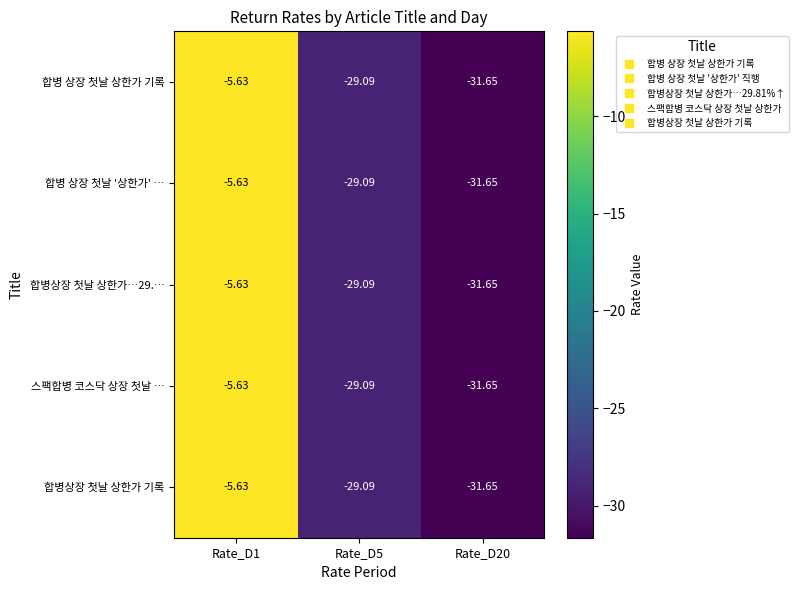

At which category is the sum across all series the highest?

Rate_D1